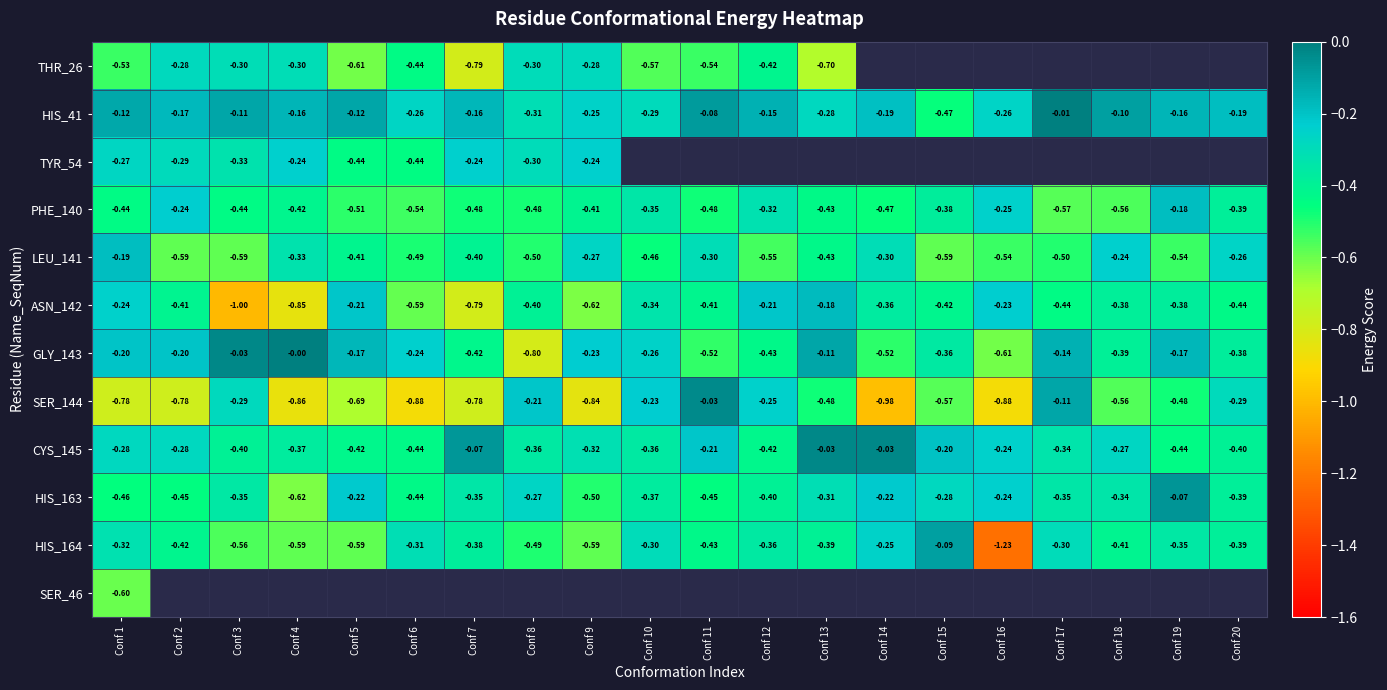

What is the difference between the highest and lowest values at Conf 12?

0.4